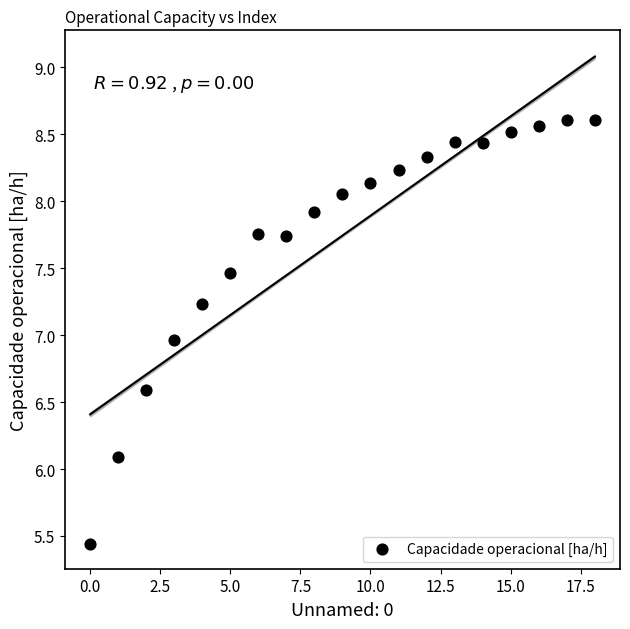

What is the range of Y values (max minus min)?

3.2